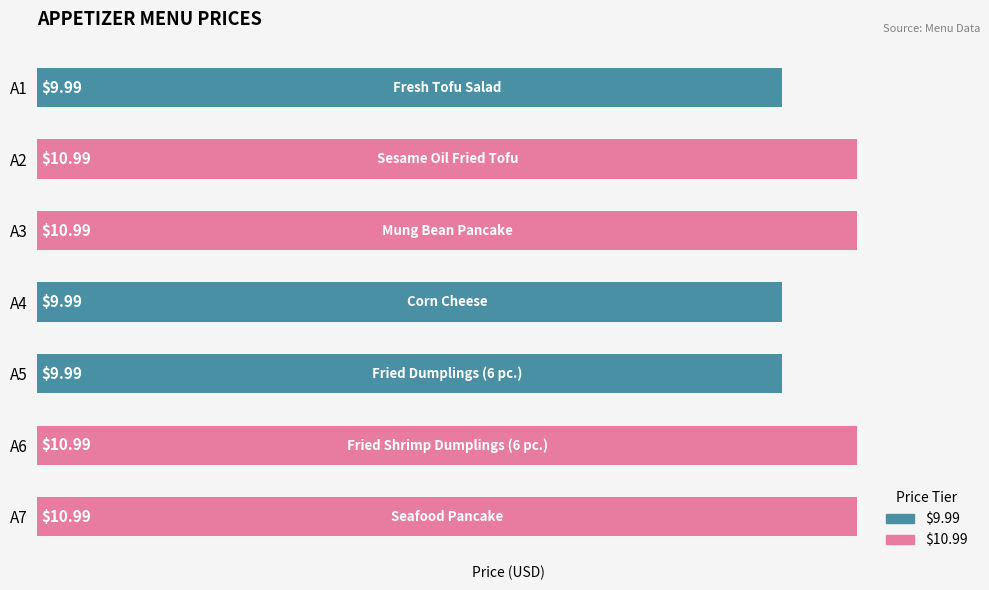

Approximately how many times larger is the value at A3 compared to A7?

1.0